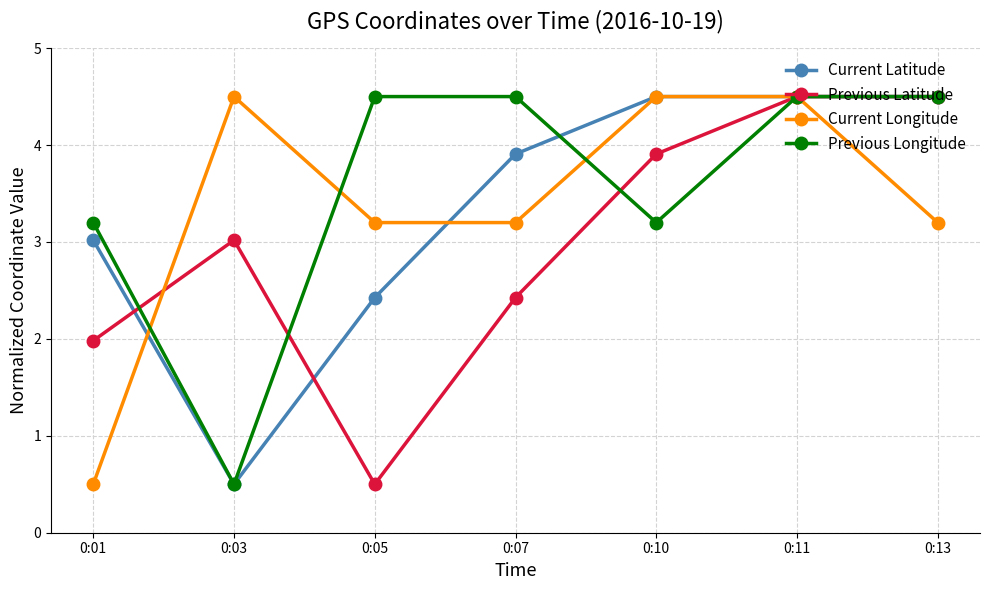

How many interior local valleys does the Previous Latitude series have?

1